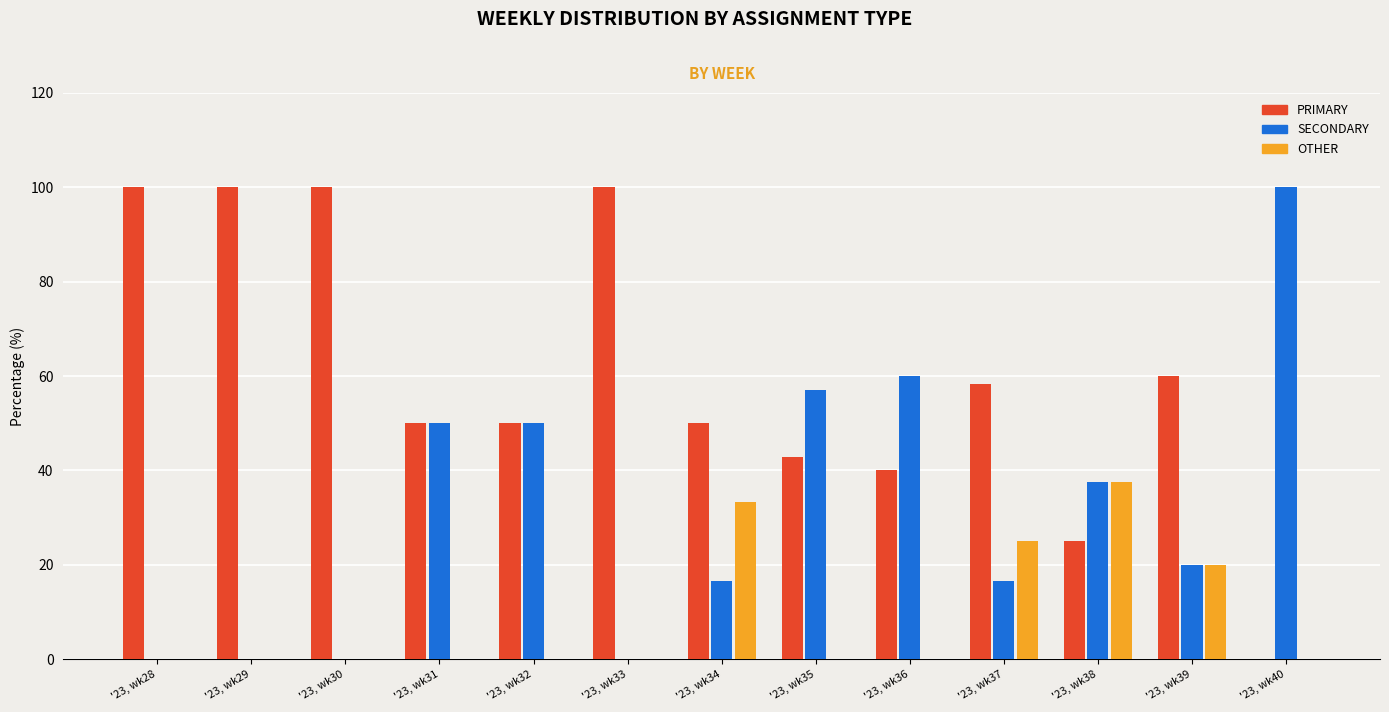

Does the chart contain stacked bars?

No